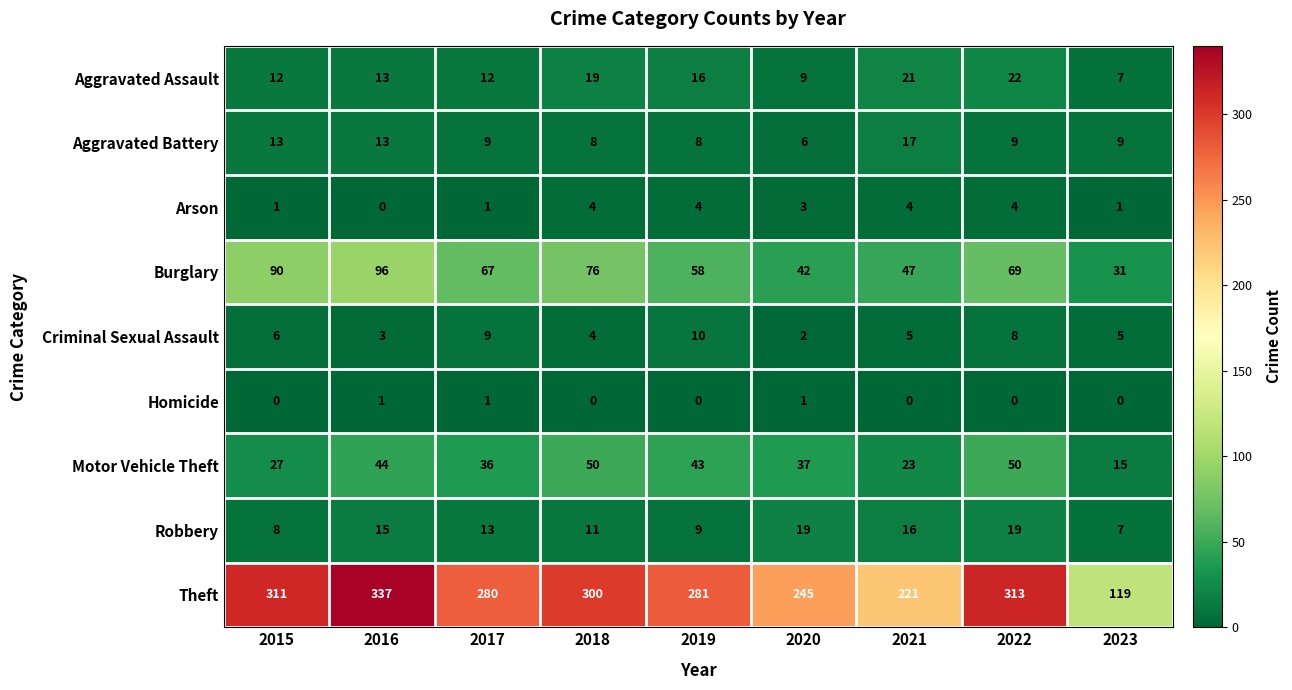

At which label does Aggravated Battery first exceed 9?

2015